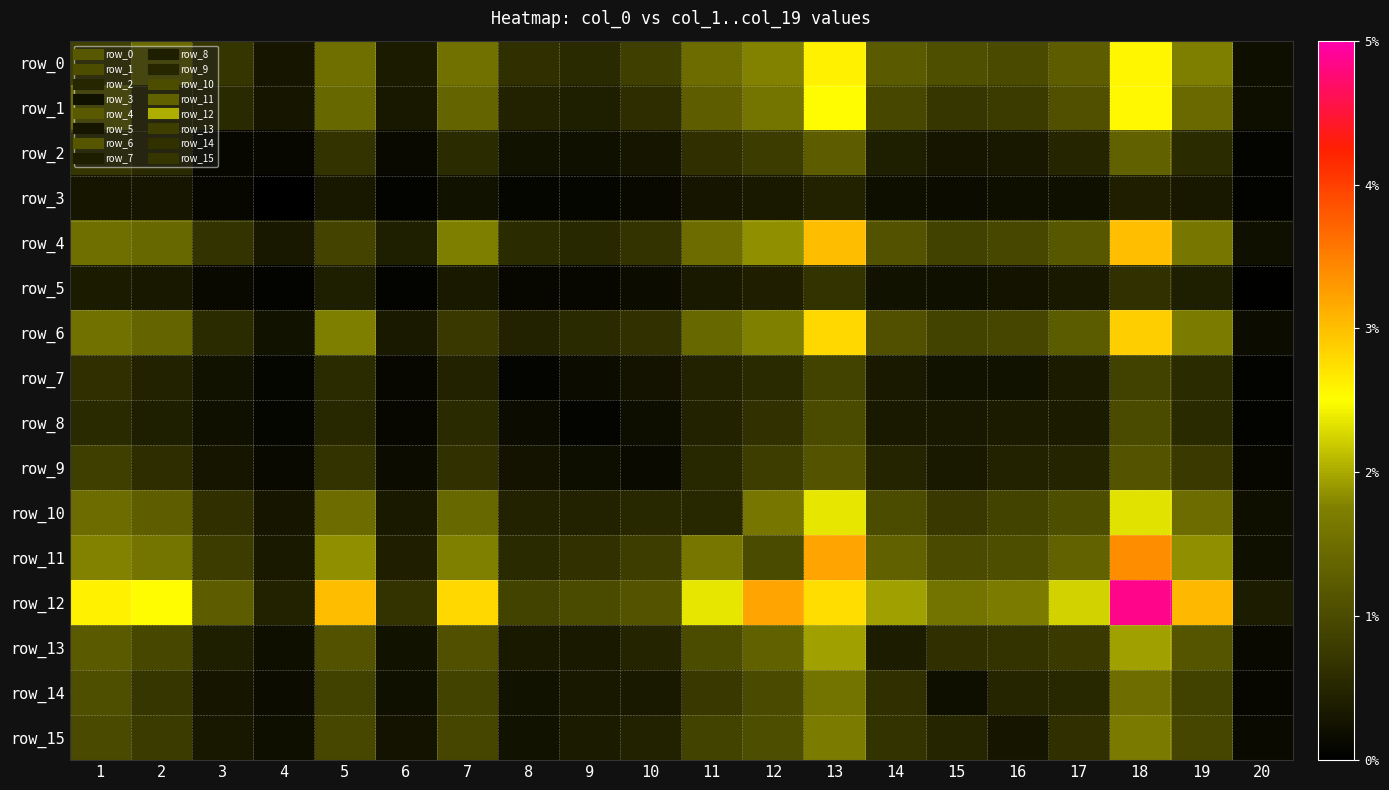

What is the total value across all series at 7?

5123